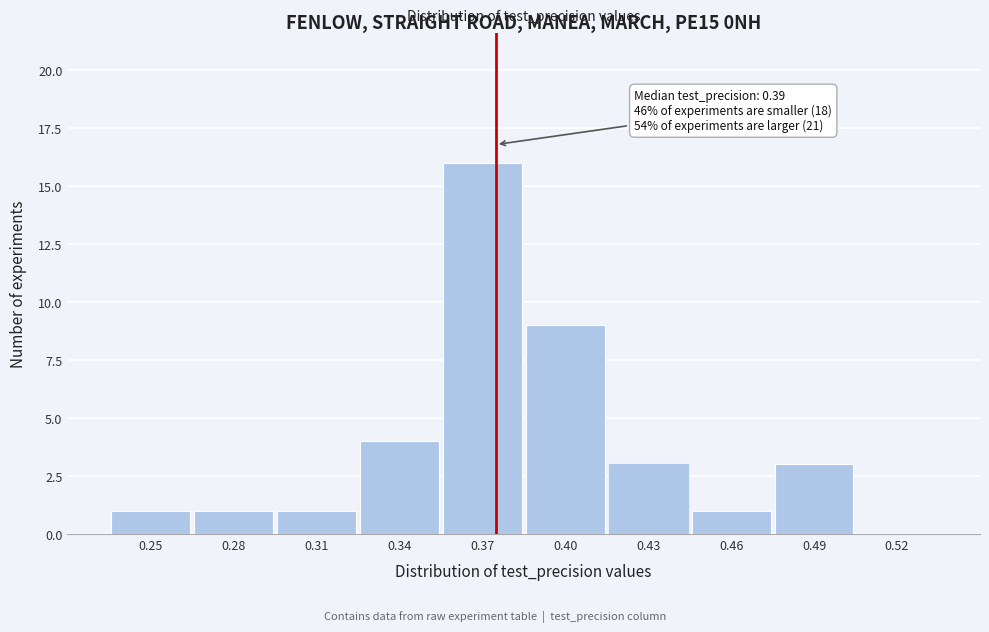

Reading right to left, transcribe all the data shown in this chart.

0.52=0	0.49=3	0.46=1	0.43=3	0.40=9	0.37=16	0.34=4	0.31=1	0.28=1	0.25=1